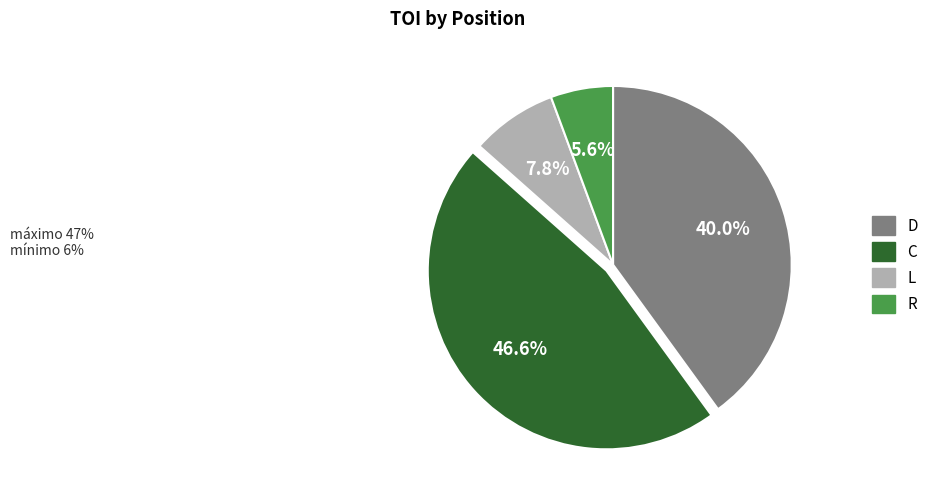

Is there any slice that represents more than half of the pie?

No